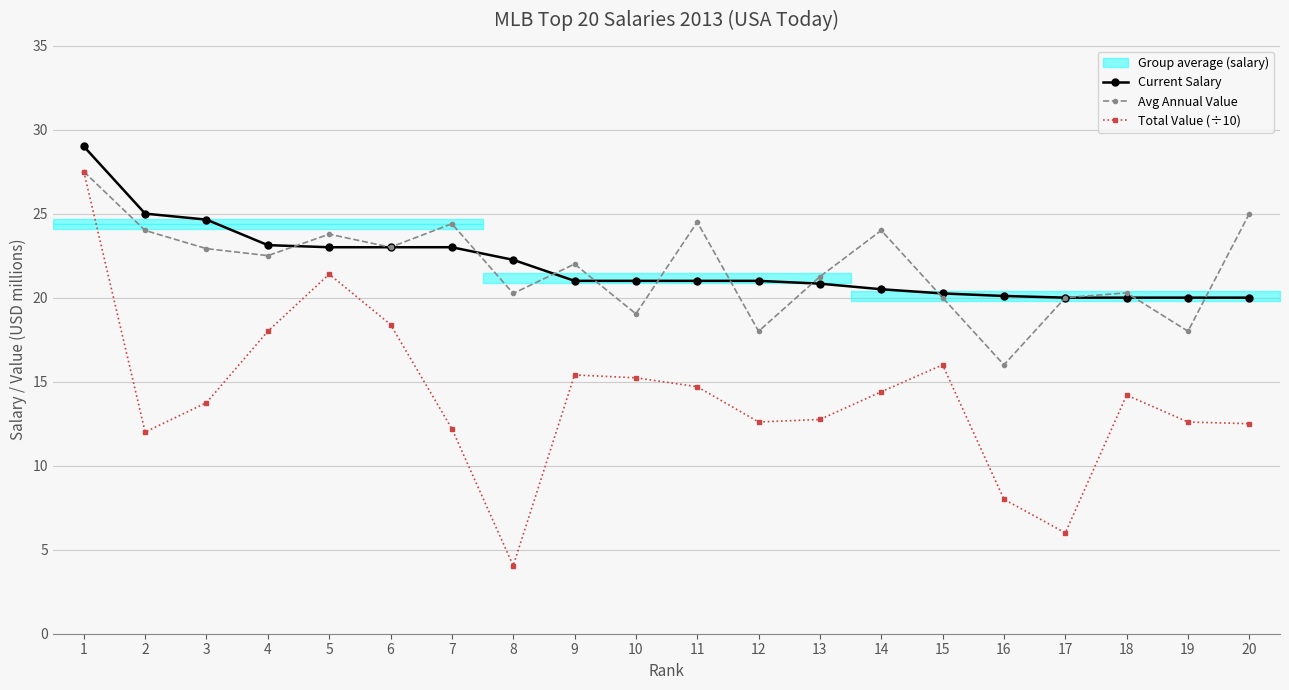

What is the average value of the Total Value (÷10) series?

14.1